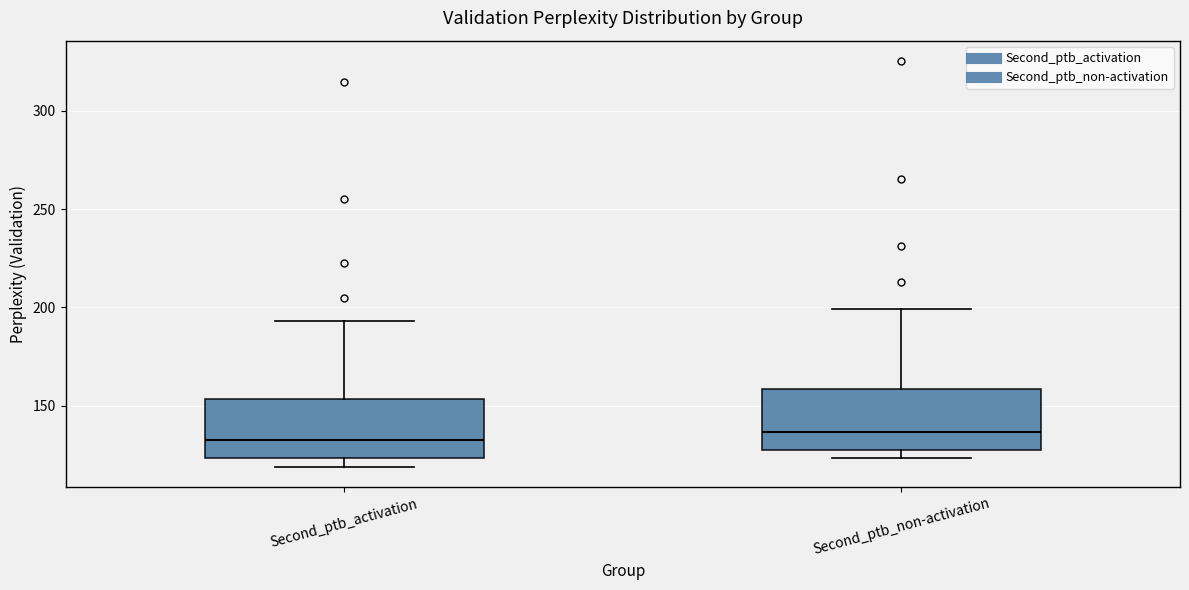

Reading left to right, read every box against the y-axis: the position of its median line, the range the box covers, and the ends of its whiskers. The values are not printed on the chart, so give them approximately, as read against the axis.

Second_ptb_activation: median 130, box 125 to 155, whiskers 120 to 195
Second_ptb_non-activation: median 135, box 125 to 160, whiskers 125 (just below the box's lower edge) to 200